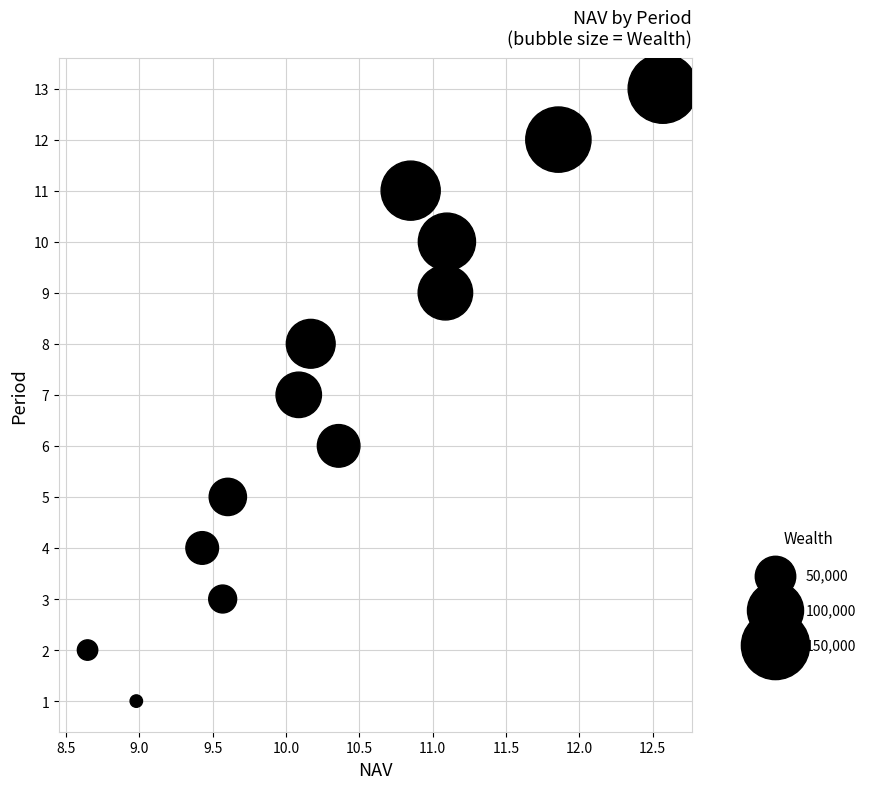

What is the range of Y values (max minus min)?

12